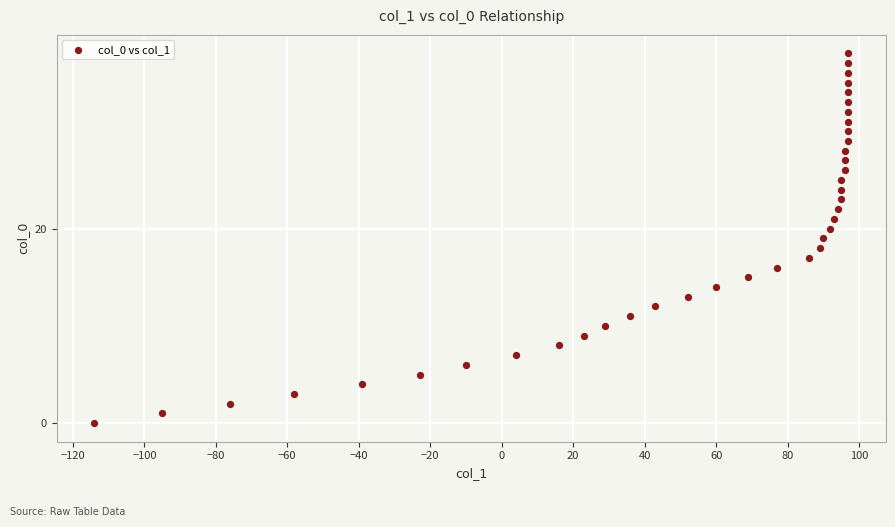

What is the range of Y values (max minus min)?

38